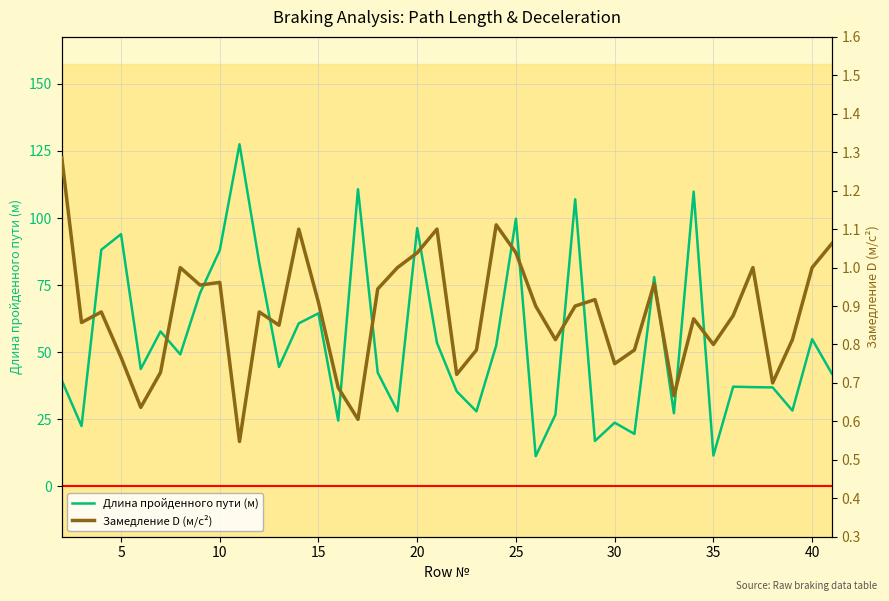

How many series are shown in this chart?

2